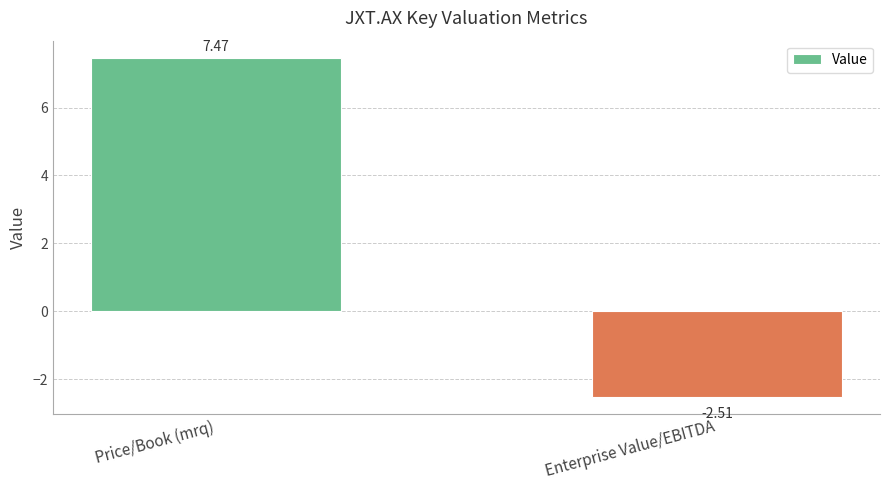

Between Enterprise Value/EBITDA and Price/Book (mrq), which is larger?

Price/Book (mrq)